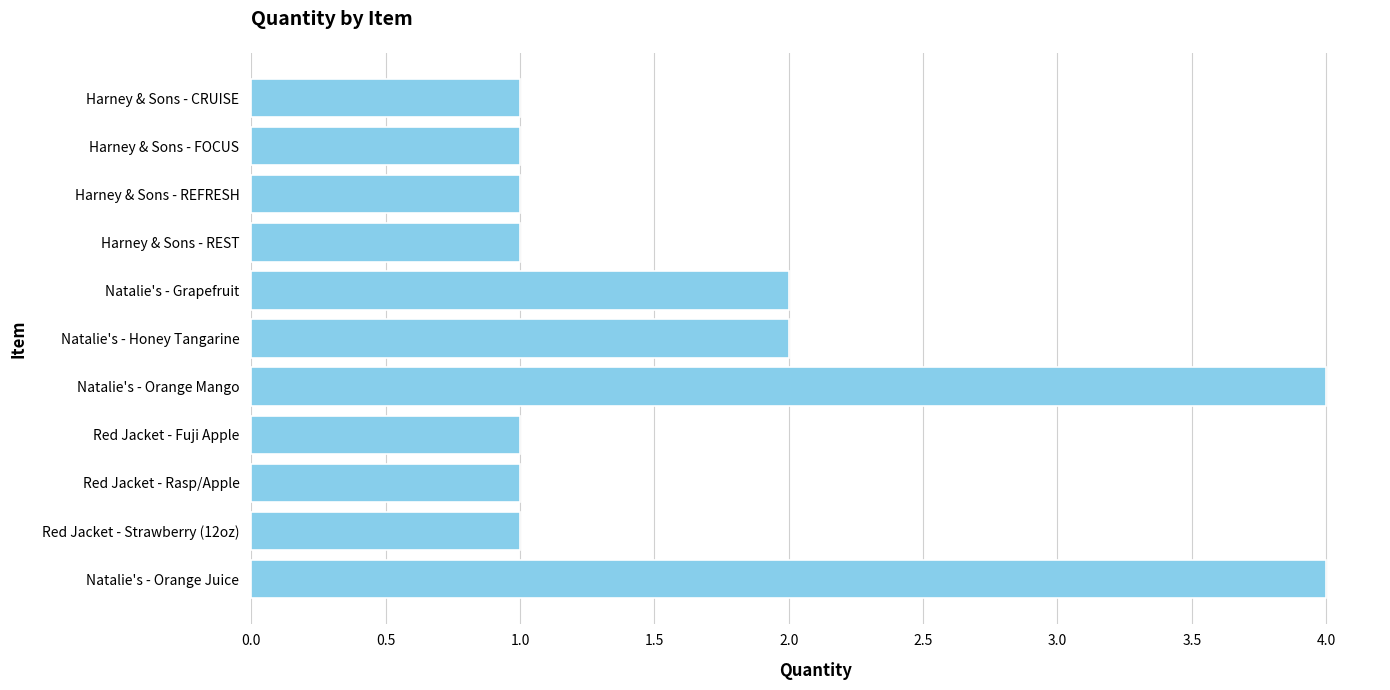

The chart shows a value of 2 at Harney & Sons - REFRESH. True or false?

False